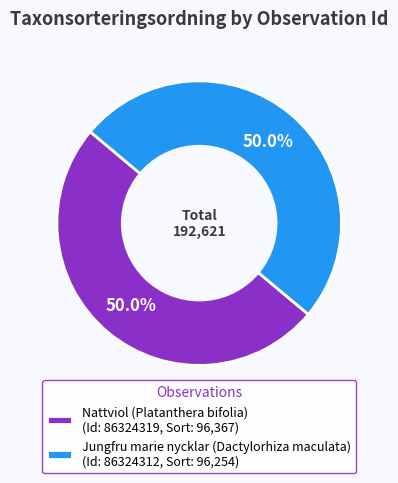

Approximately how many times larger is the value at Nattviol (Platanthera bifolia) (Id: 86324319, Sort: 96,367) compared to Jungfru marie nycklar (Dactylorhiza maculata) (Id: 86324312, Sort: 96,254)?

1.0